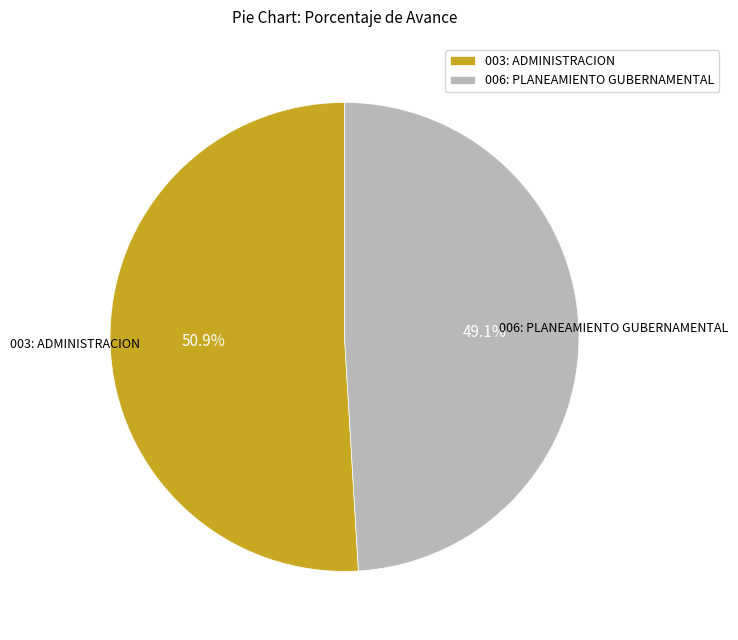

How many slices are in this pie chart?

2